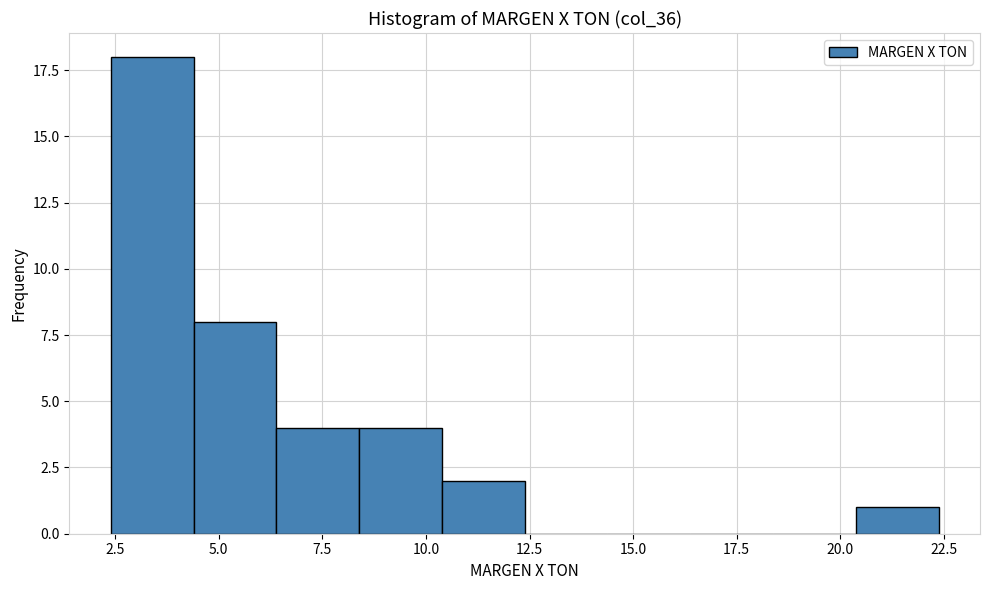

Read against the x-axis, roughly where is the centre of the tallest bar?

3.5